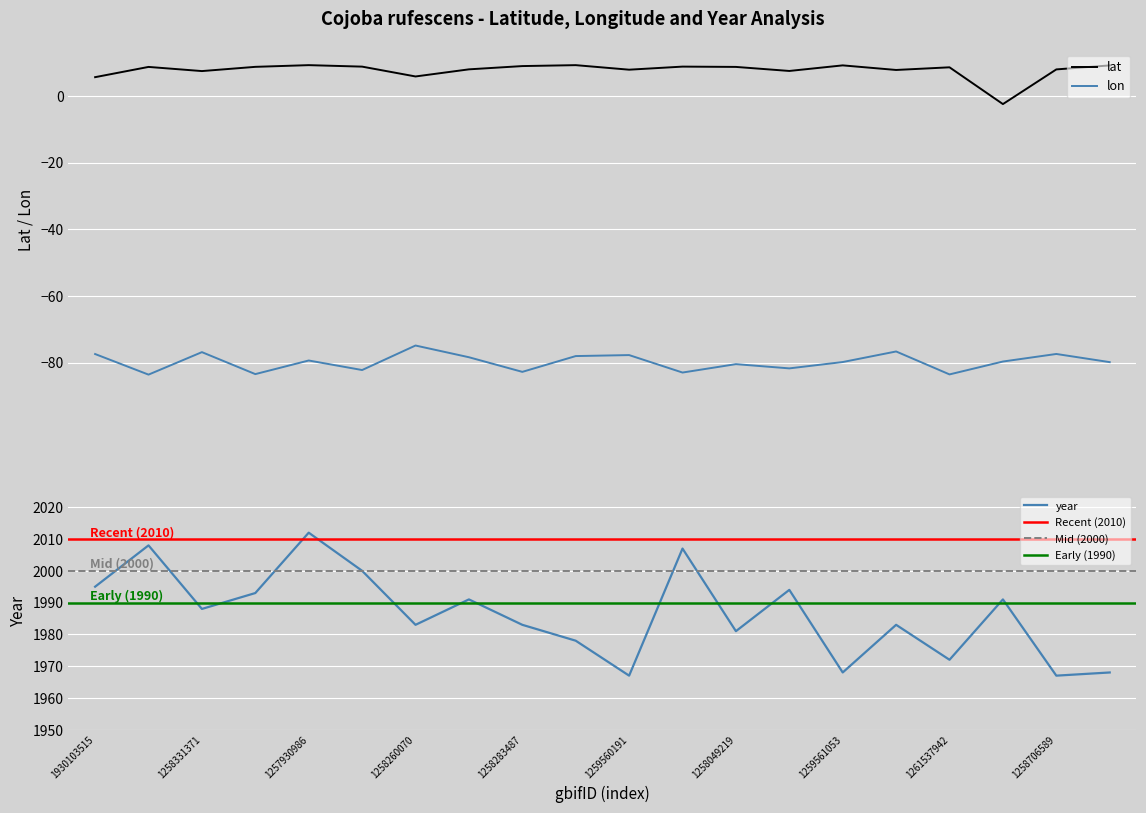

How many interior local valleys does the year series have?

7